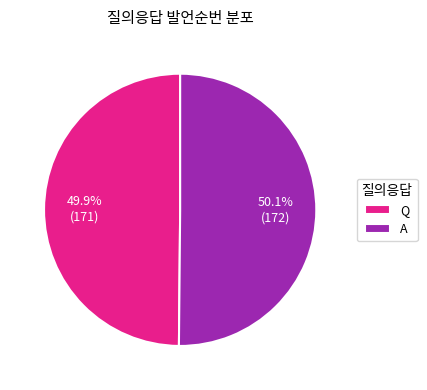

What portion of the pie excludes Q?

50.1%